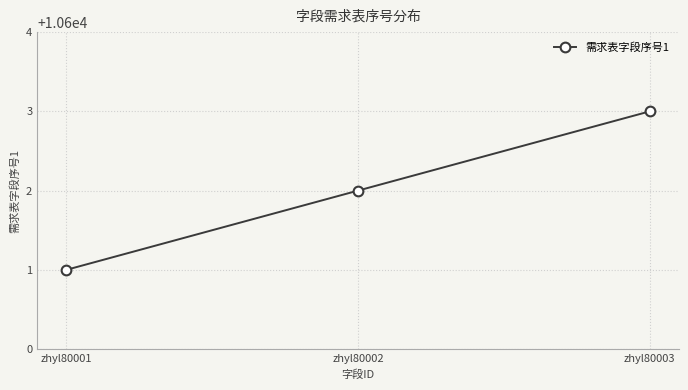

Reading left to right, transcribe all the data shown in this chart.

zhyl80001=10601	zhyl80002=10602	zhyl80003=10603